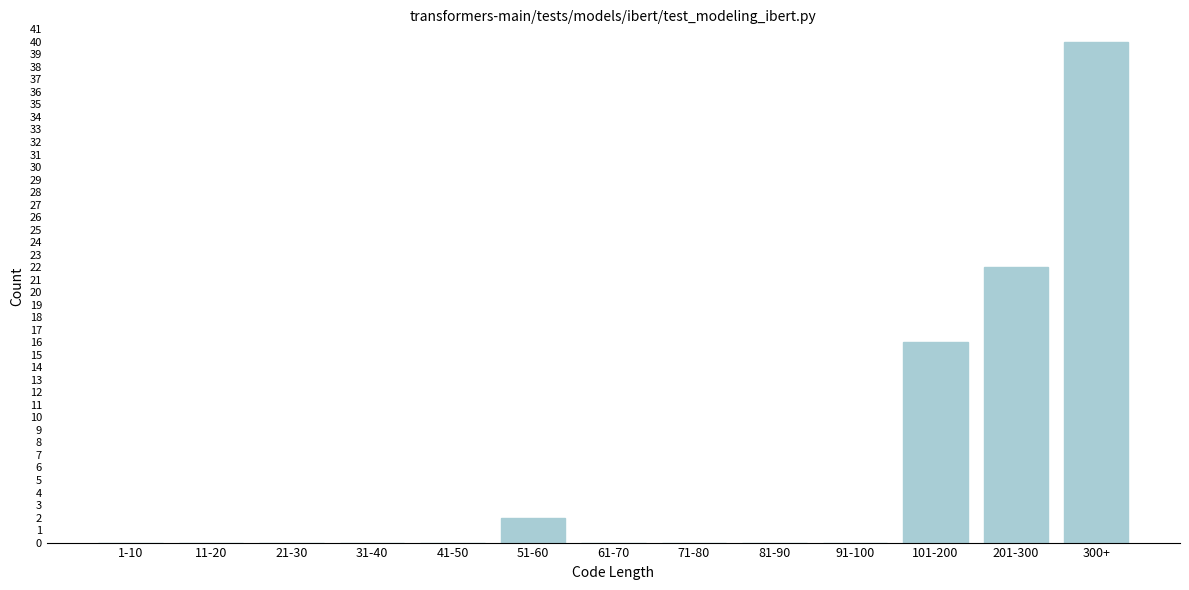

Reading left to right, transcribe all the data shown in this chart.

1-10=0	11-20=0	21-30=0	31-40=0	41-50=0	51-60=2	61-70=0	71-80=0	81-90=0	91-100=0	101-200=16	201-300=22	300+=40